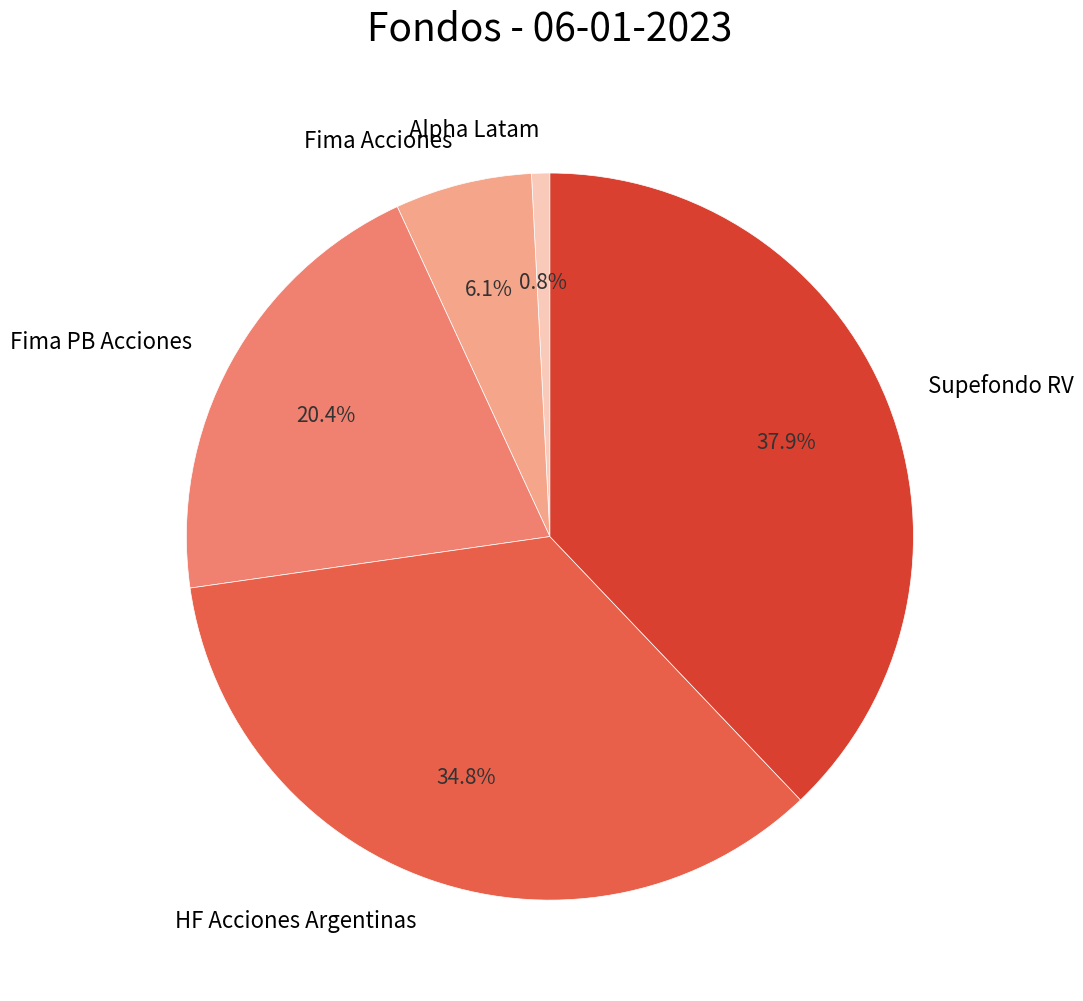

What percentage is the Fima Acciones slice, to the nearest percent?

6%